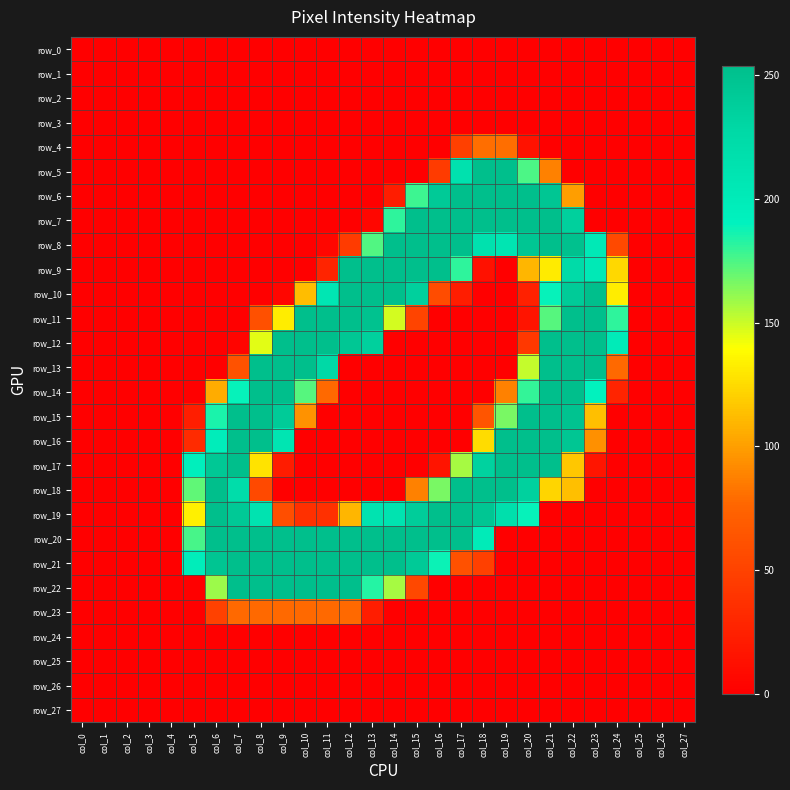

At which label does row_8 first exceed 5?

col_12